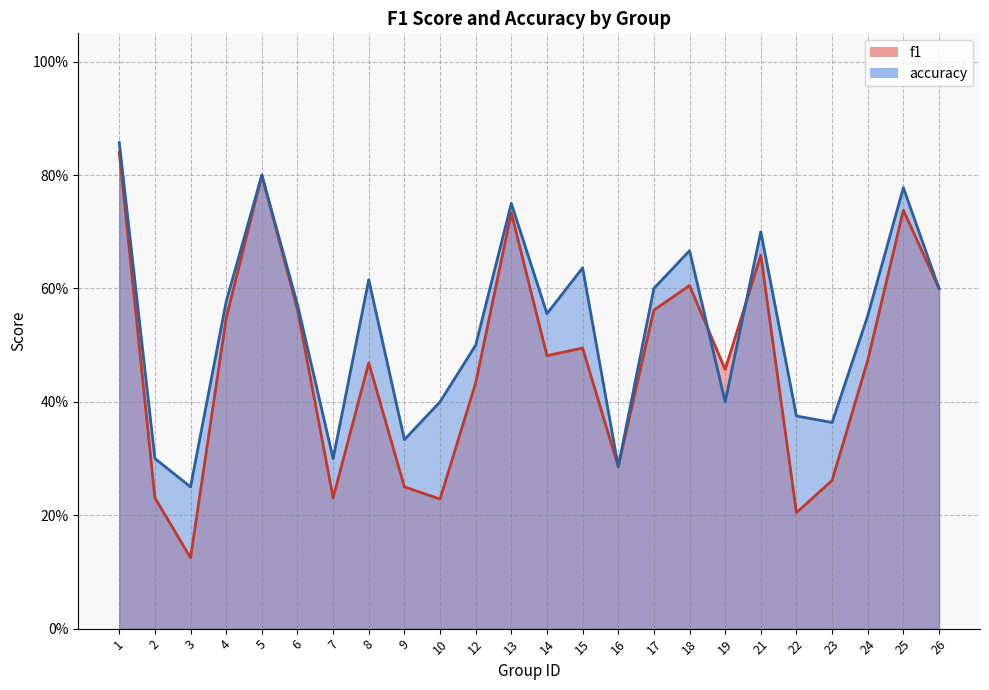

Which series changed the most between 8 and 10?

f1